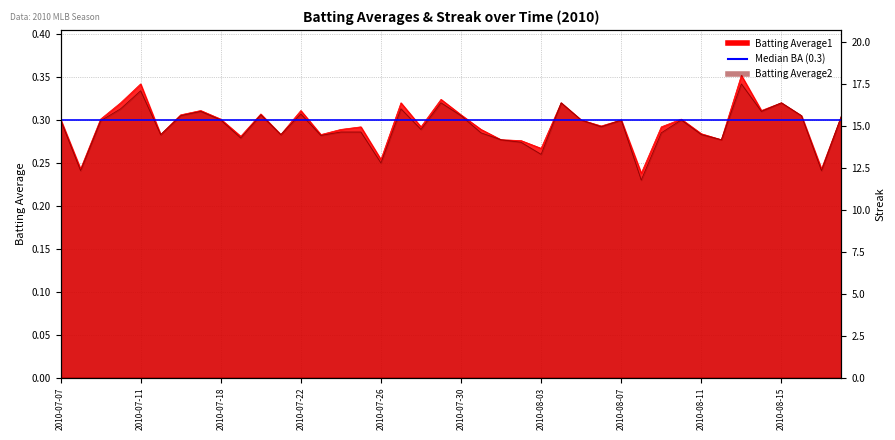

What position from the right is 2010-07-30?

20